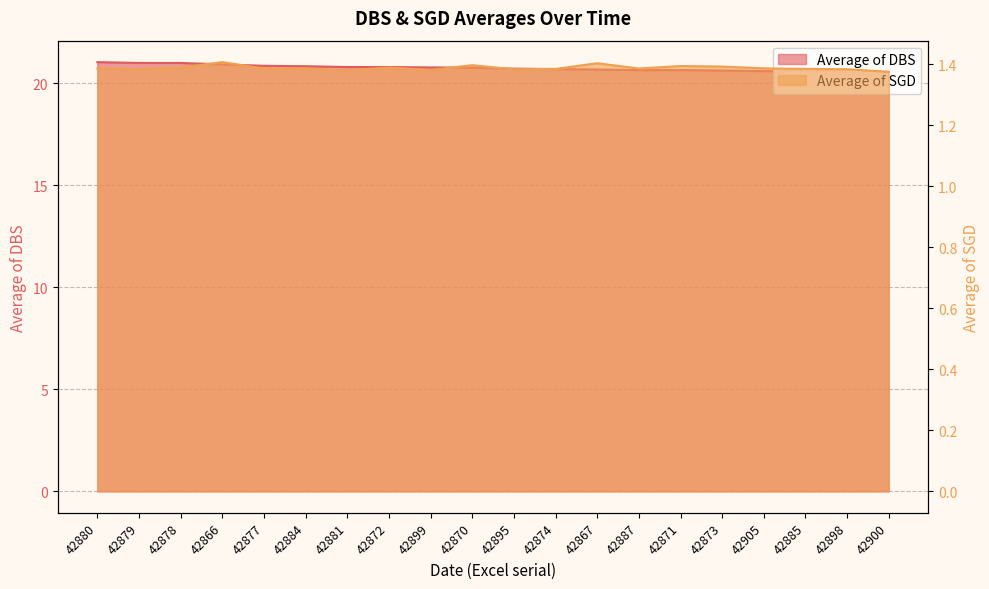

True or false: Average of SGD and Average of DBS cross at least once.

False